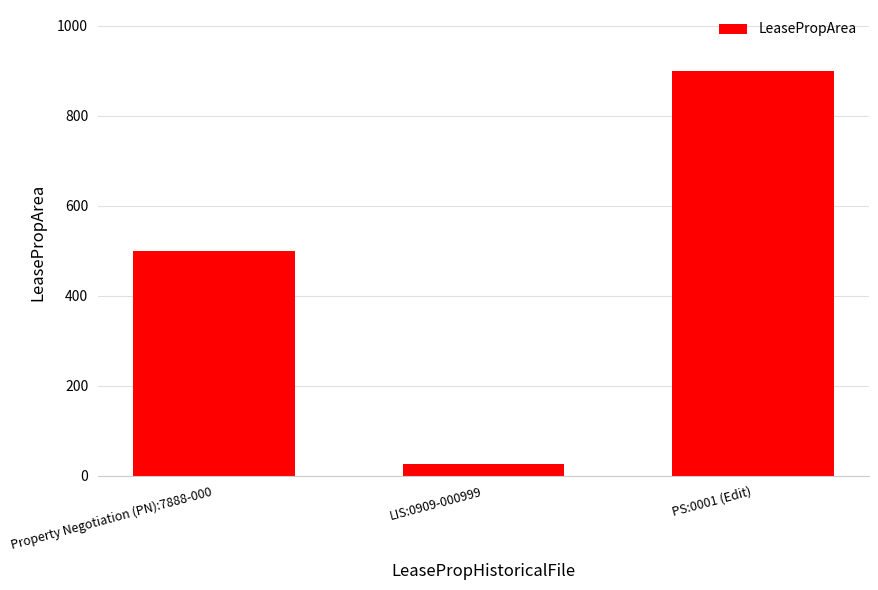

What is the maximum value shown in the chart?

900